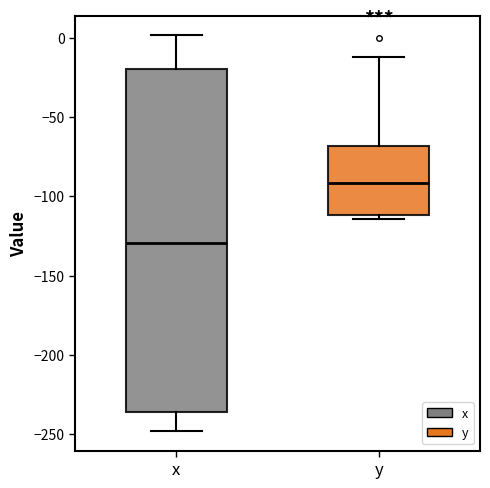

Reading left to right, read every box against the y-axis: the position of its median line, the range the box covers, and the ends of its whiskers. The values are not printed on the chart, so give them approximately, as read against the axis.

x: median -130, box -235 to -20, whiskers -250 to 0
y: median -90, box -110 to -70, whiskers -115 to -10